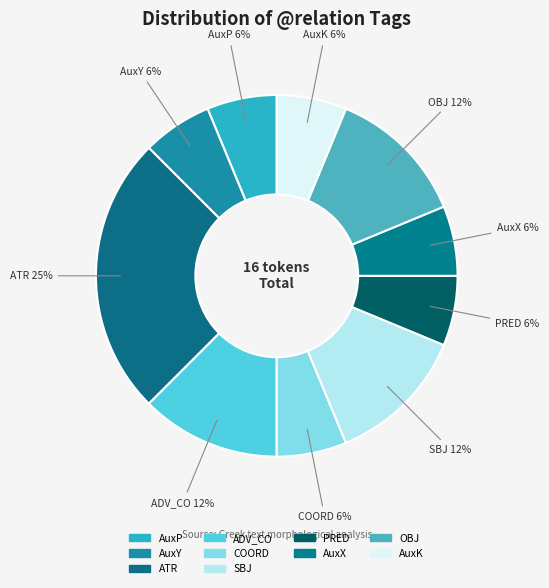

Do AuxY and SBJ together represent more than half of the pie?

No